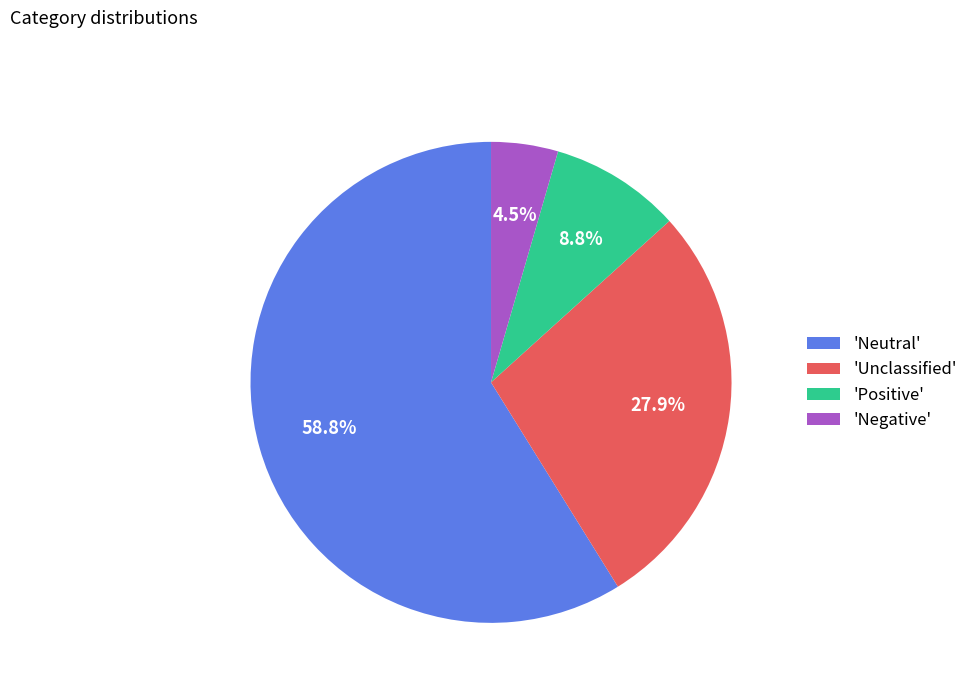

How many segments does this pie chart have?

4